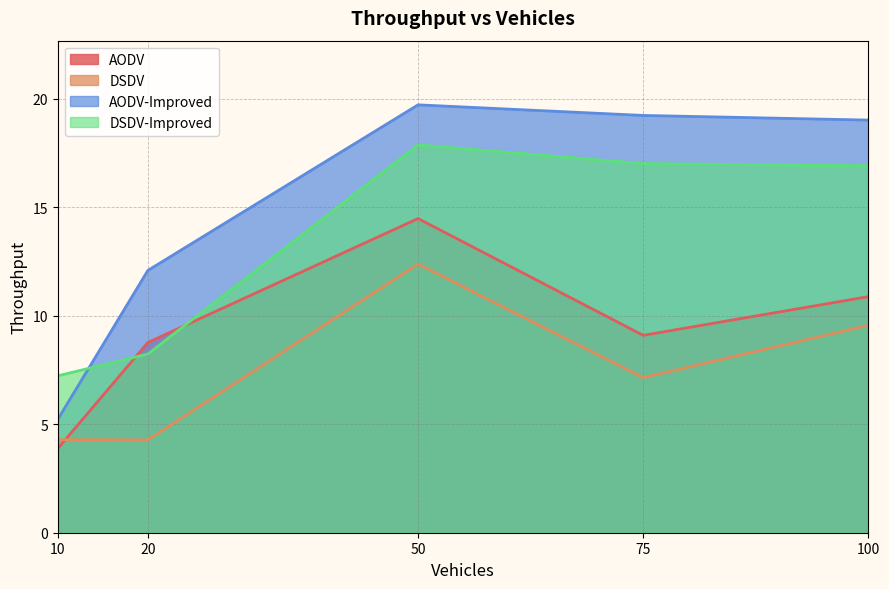

Where is the first local maximum for DSDV?

50